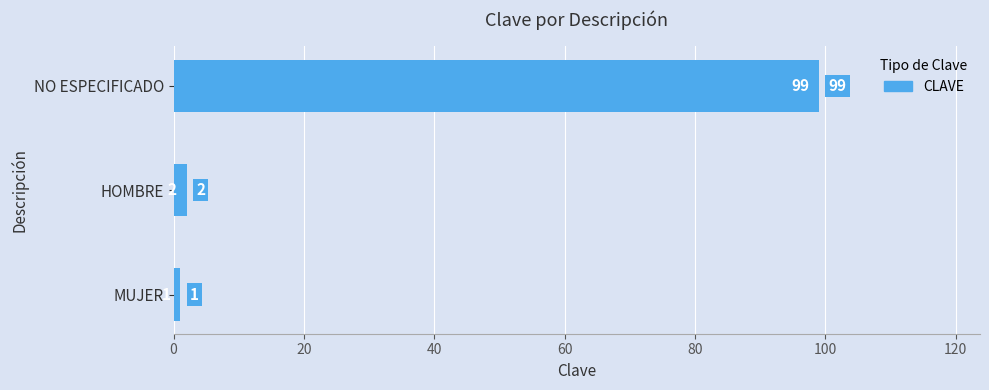

Reading bottom to top, extract all data points from this chart.

1	2	99